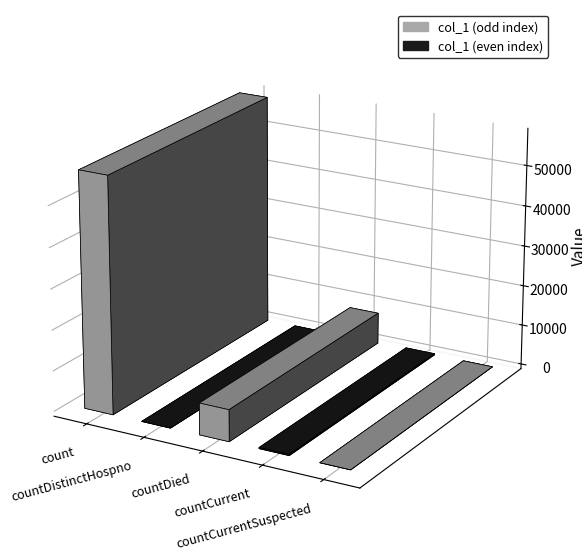

What is the maximum value shown in the chart?

57891